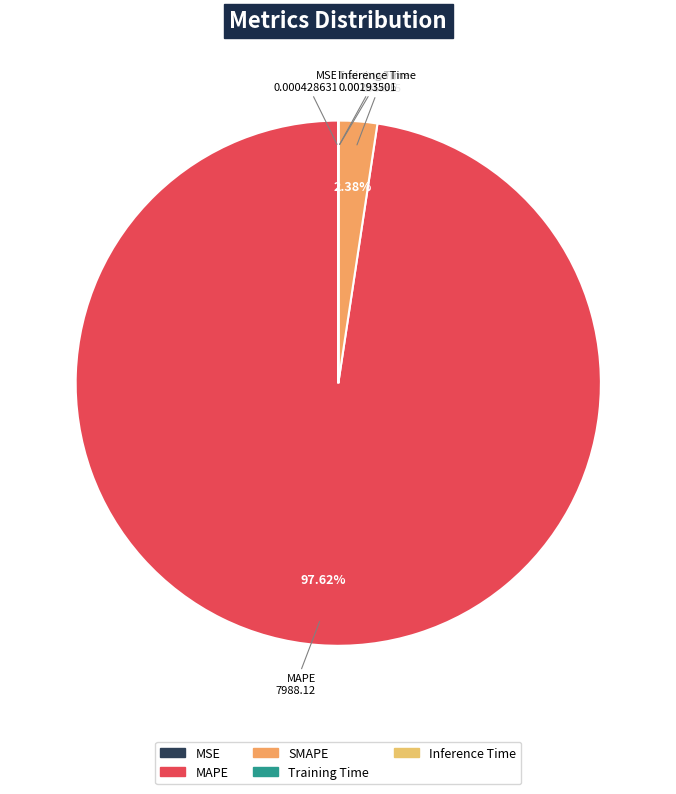

What portion of the pie excludes SMAPE?

97.6%